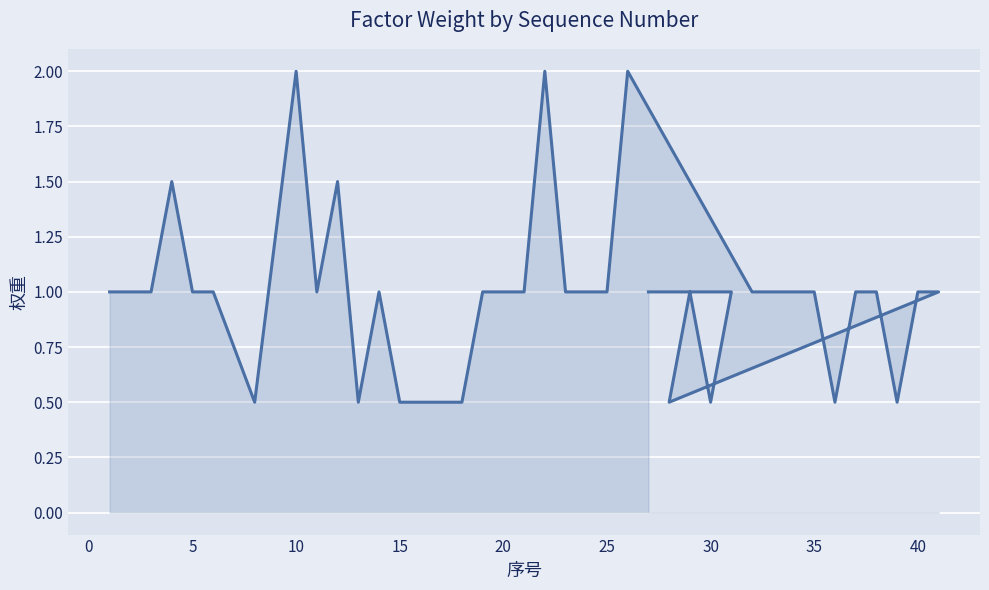

Which has a higher value, 5 or 20?

5